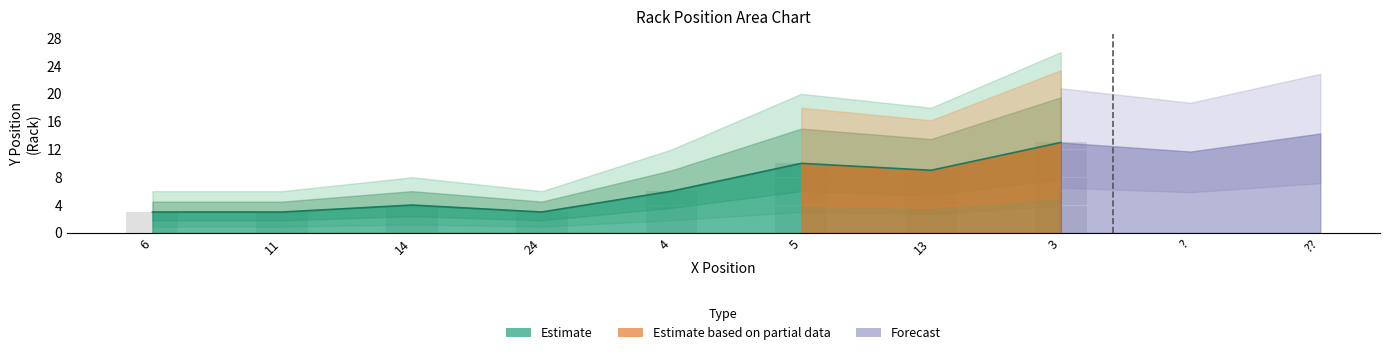

What is the change in value from 24 to 4?

+3